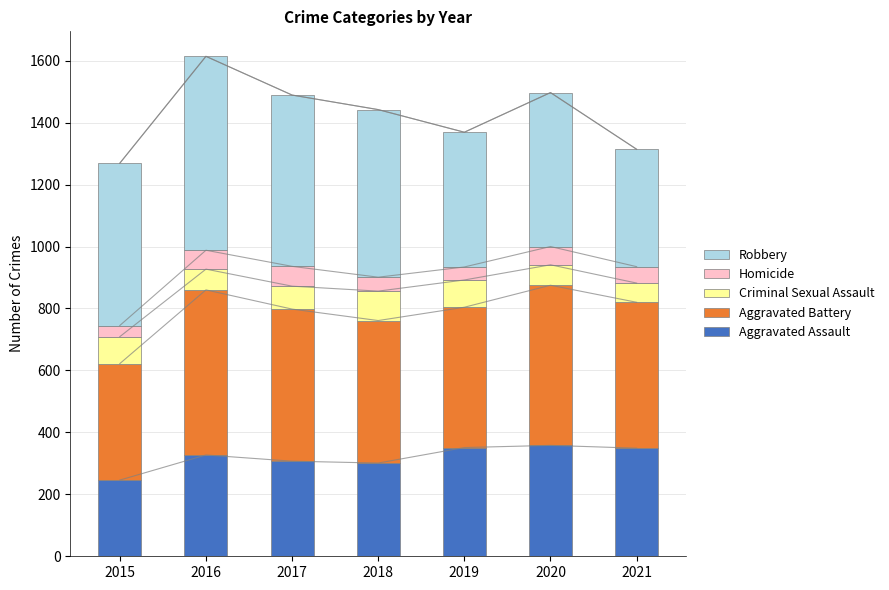

What is the lowest value of the Robbery series?

379